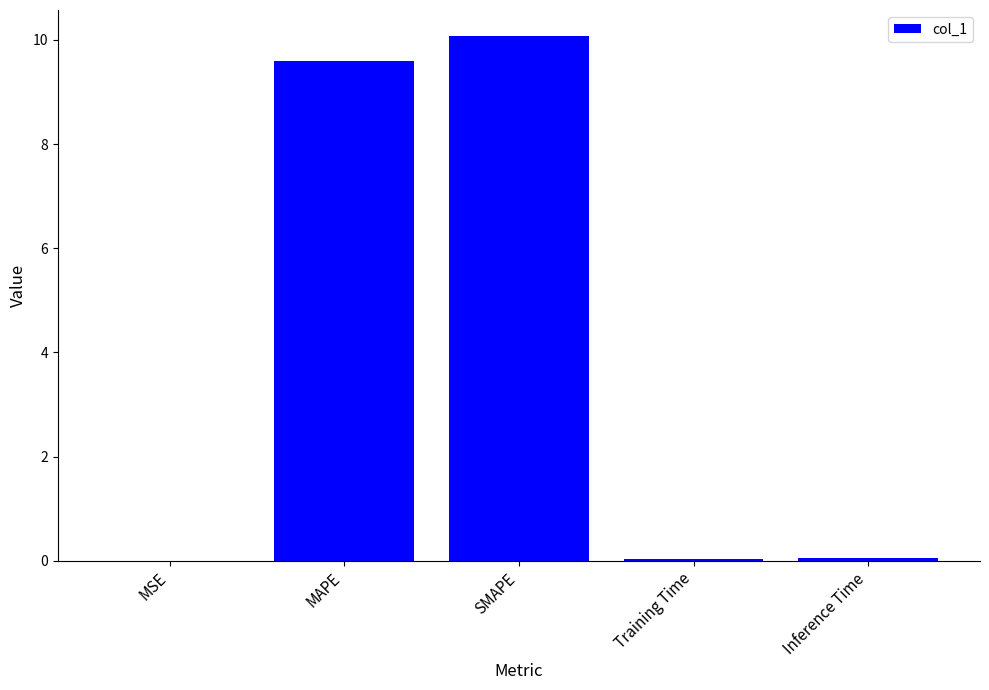

What is the ratio of the value at MAPE to the value at SMAPE?

1.0